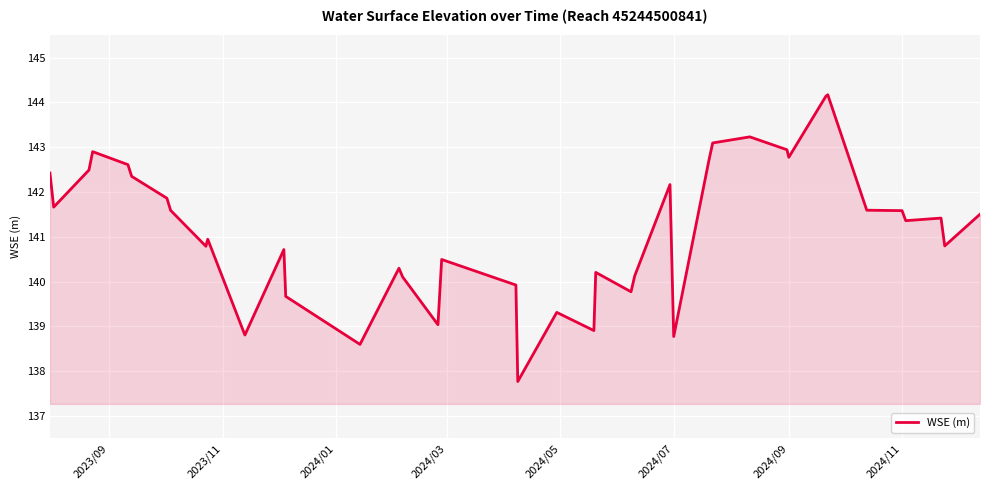

What is the difference between the maximum and minimum values?

6.4